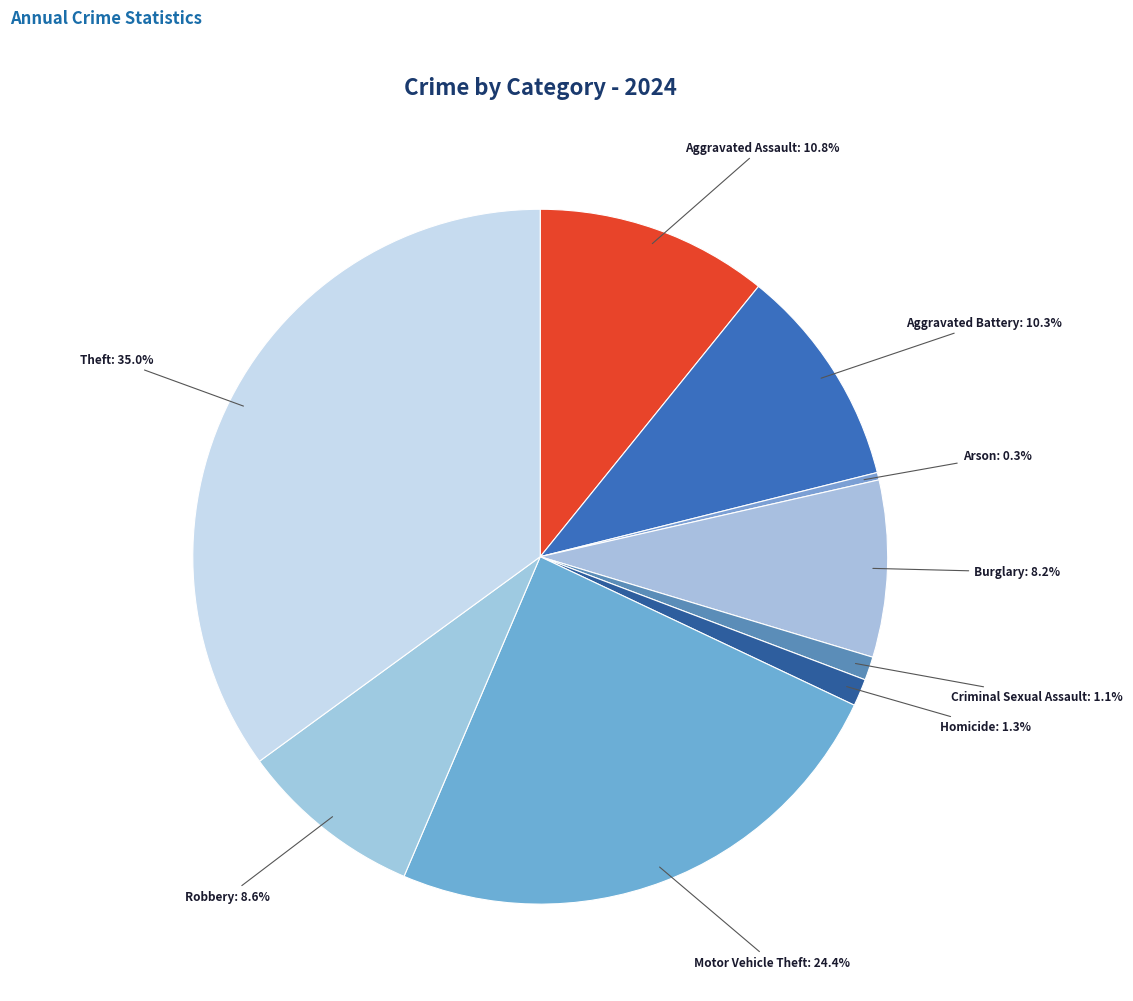

How many segments does this pie chart have?

9